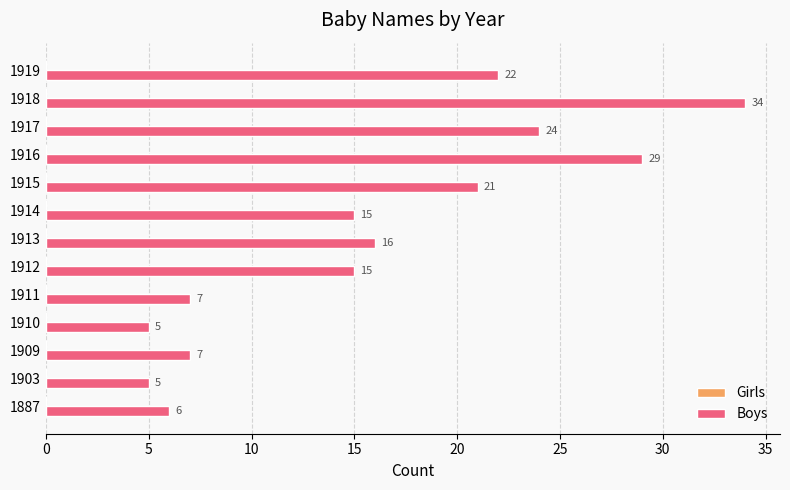

True or false: the data shows 44 at 1916.

False